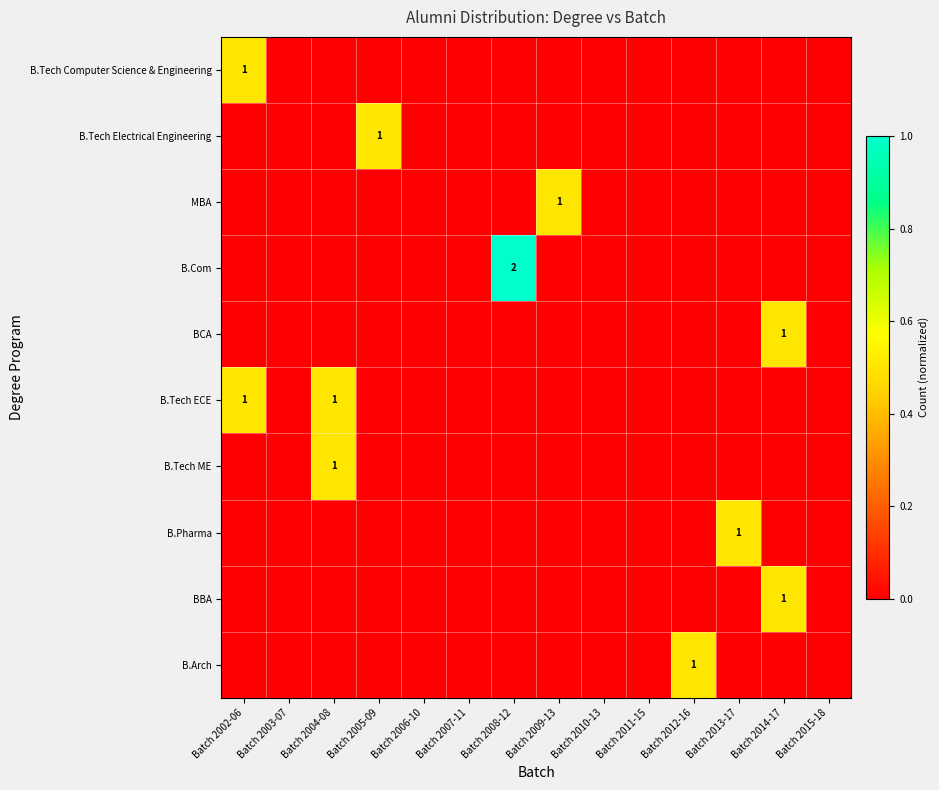

The value of B.Com at Batch 2008-12 is 1. True or false?

False